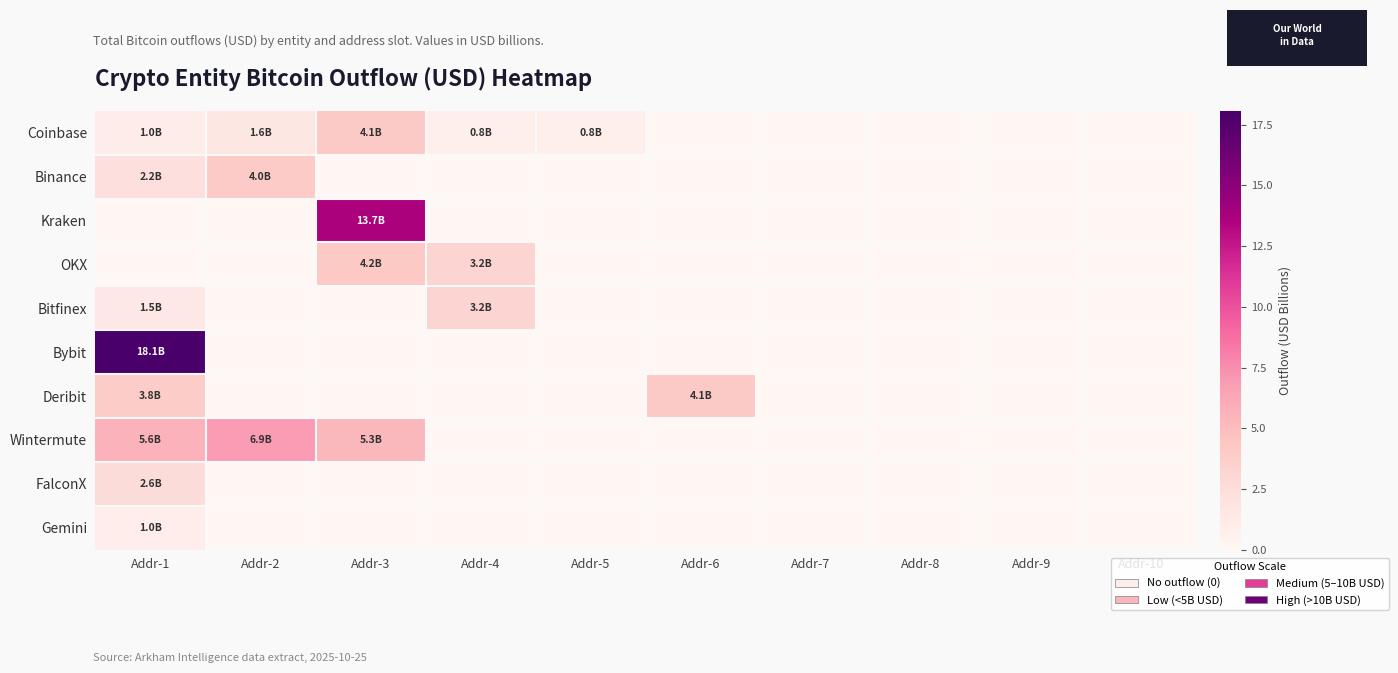

How many data points does each series have?

10